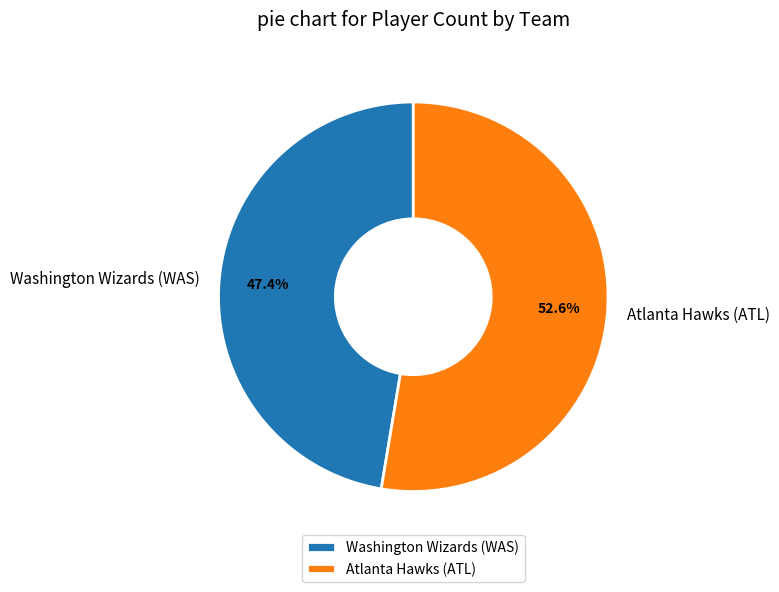

Approximately how many times larger is the value at Atlanta Hawks (ATL) compared to Washington Wizards (WAS)?

1.1